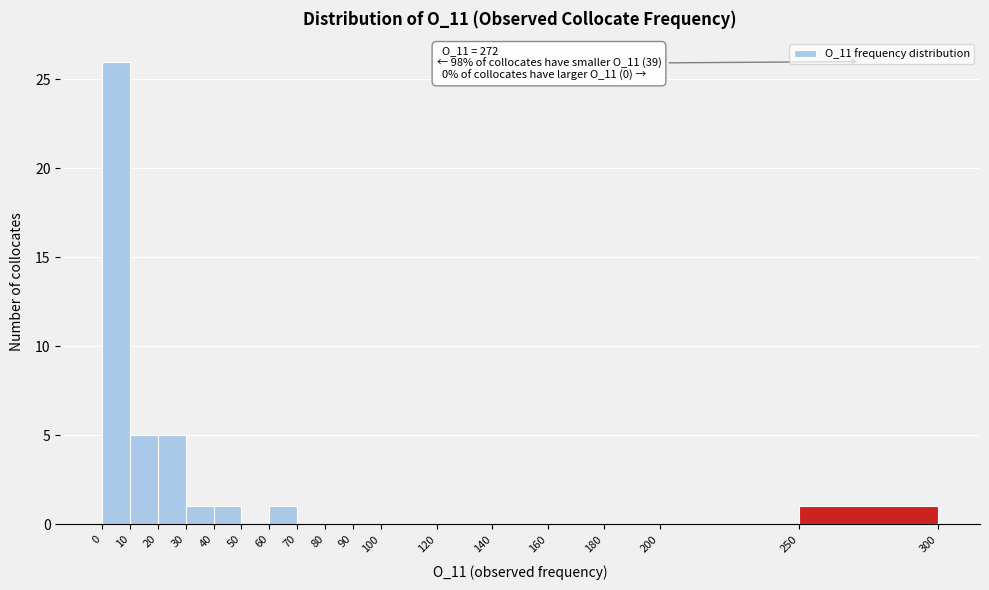

Which range on the x-axis has the tallest bar?

0 to 10